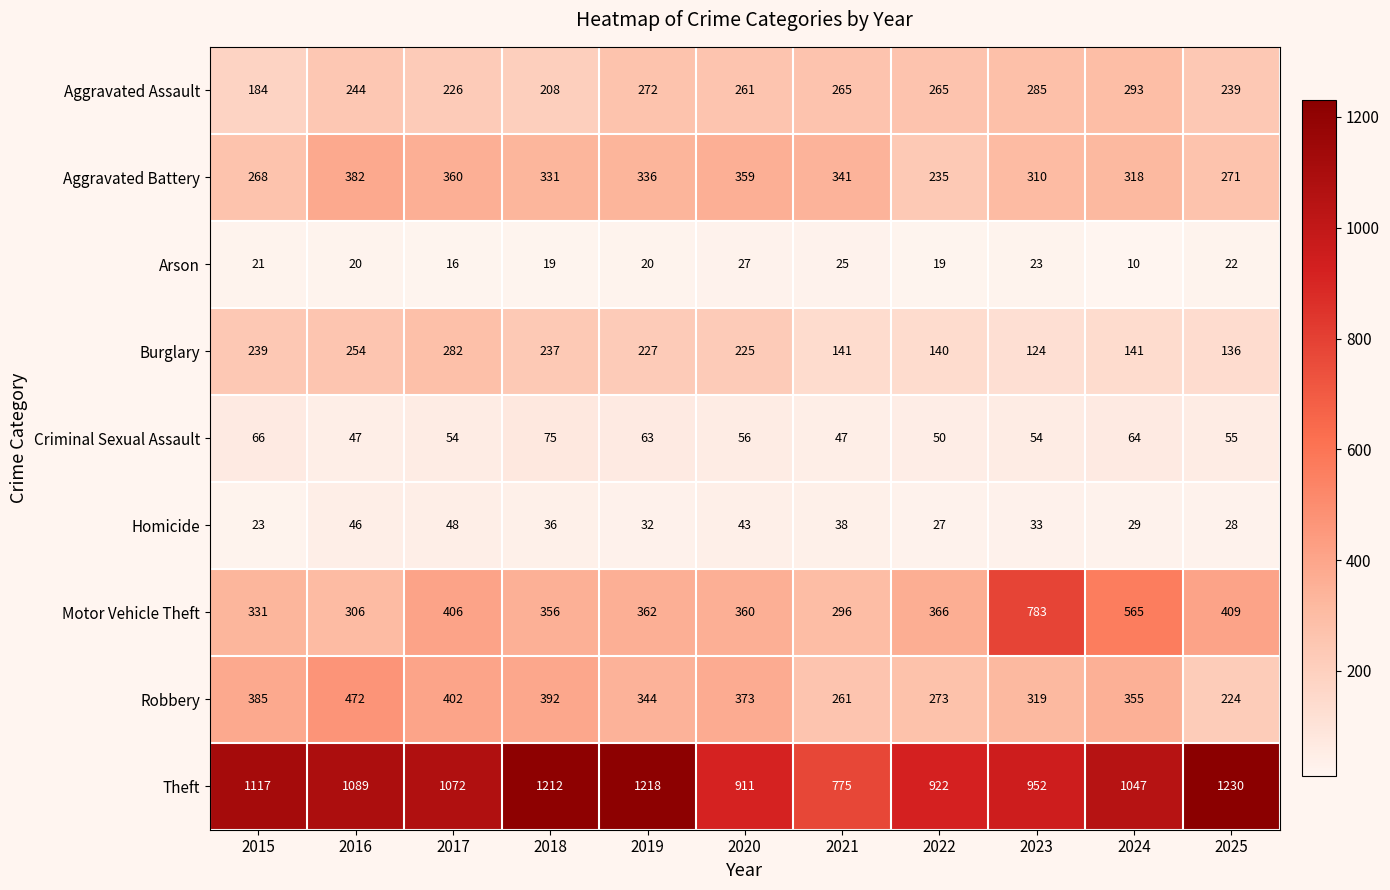

At which label does Robbery reach its peak?

2016